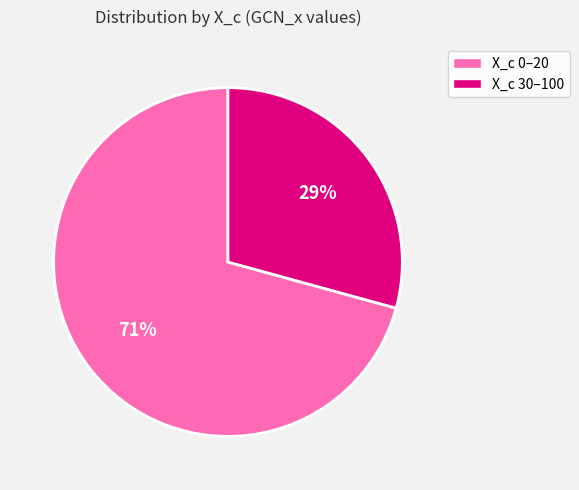

How many segments does this pie chart have?

2